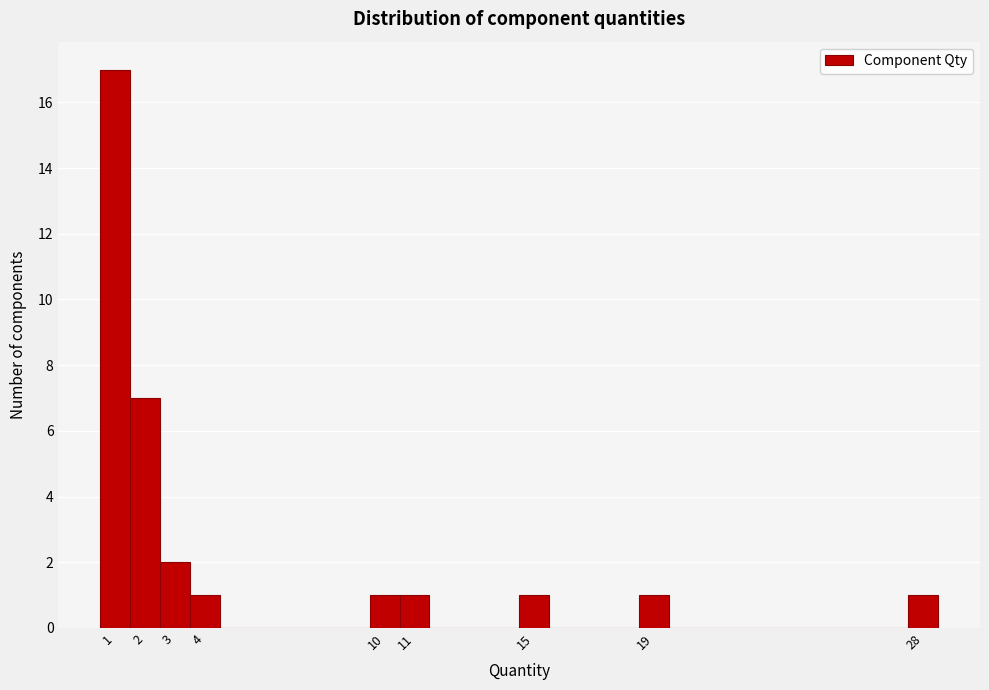

Which range on the x-axis has the tallest bar?

0.5 to 1.5